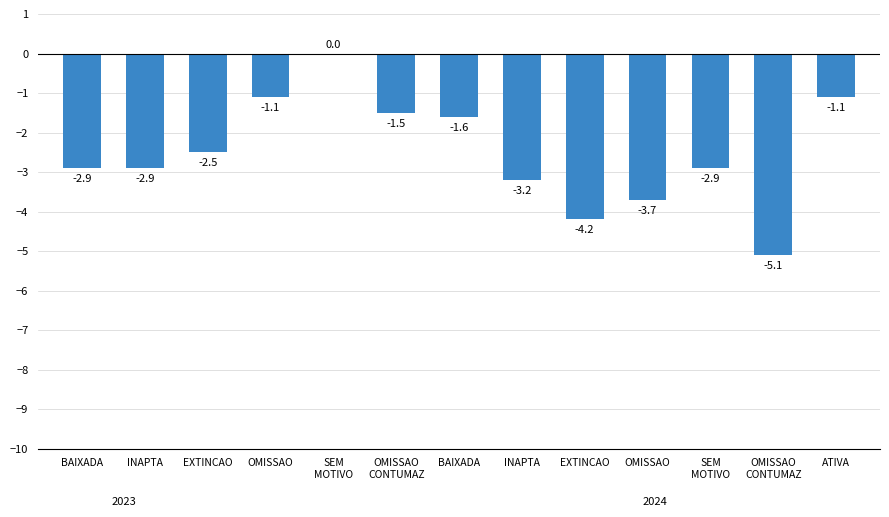

Reading left to right, extract all data points from this chart.

BAIXADA=-2.9	INAPTA=-2.9	EXTINCAO=-2.5	OMISSAO=-1.1	SEM
MOTIVO=0.0	OMISSAO
CONTUMAZ=-1.5	BAIXADA=-1.6	INAPTA=-3.2	EXTINCAO=-4.2	OMISSAO=-3.7	SEM
MOTIVO=-2.9	OMISSAO
CONTUMAZ=-5.1	ATIVA=-1.1